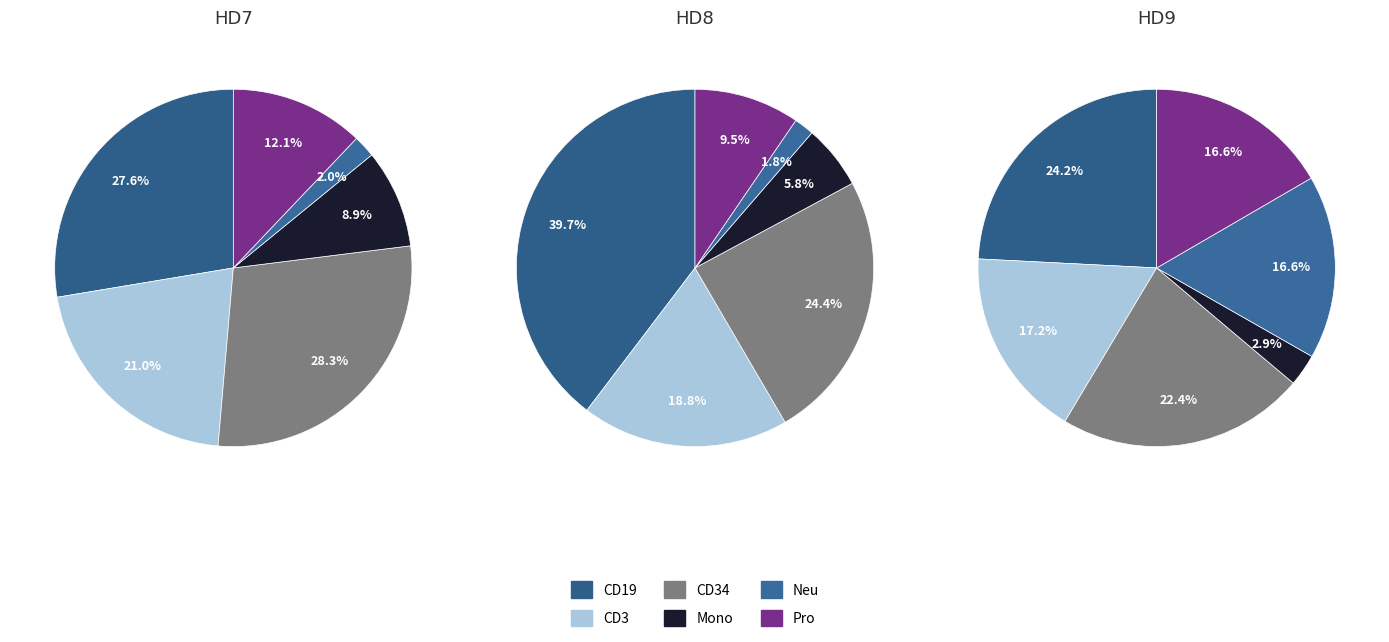

Does 0 represent more than half of the total?

No